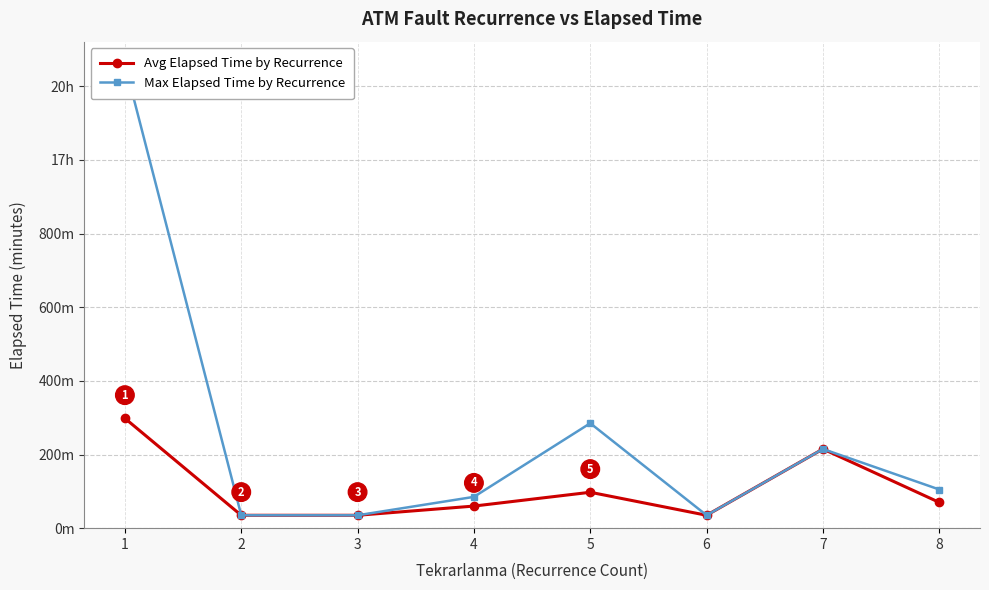

How many values in the Avg Elapsed Time by Recurrence series exceed 70?

3